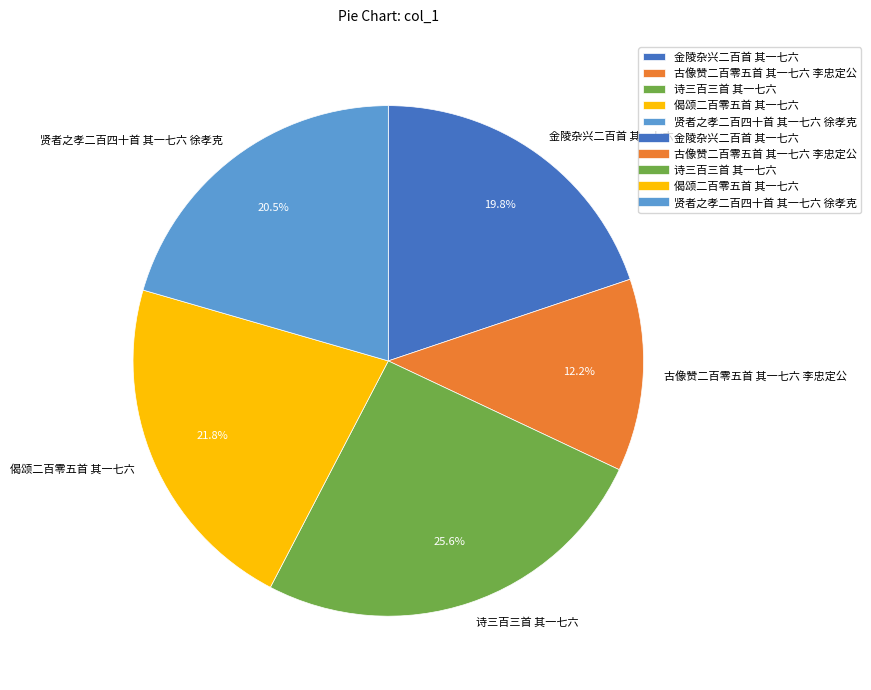

To the nearest percent, what is the difference between the 偈颂二百零五首 其一七六 and 古像赞二百零五首 其一七六 李忠定公 slice percentages?

10%